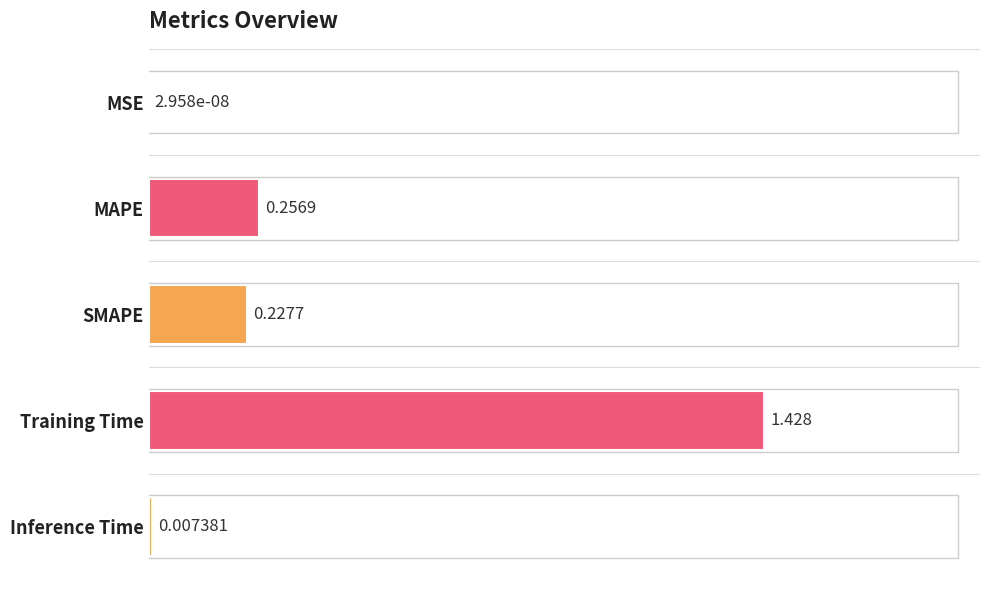

Which label corresponds to the largest value in the chart?

Training Time